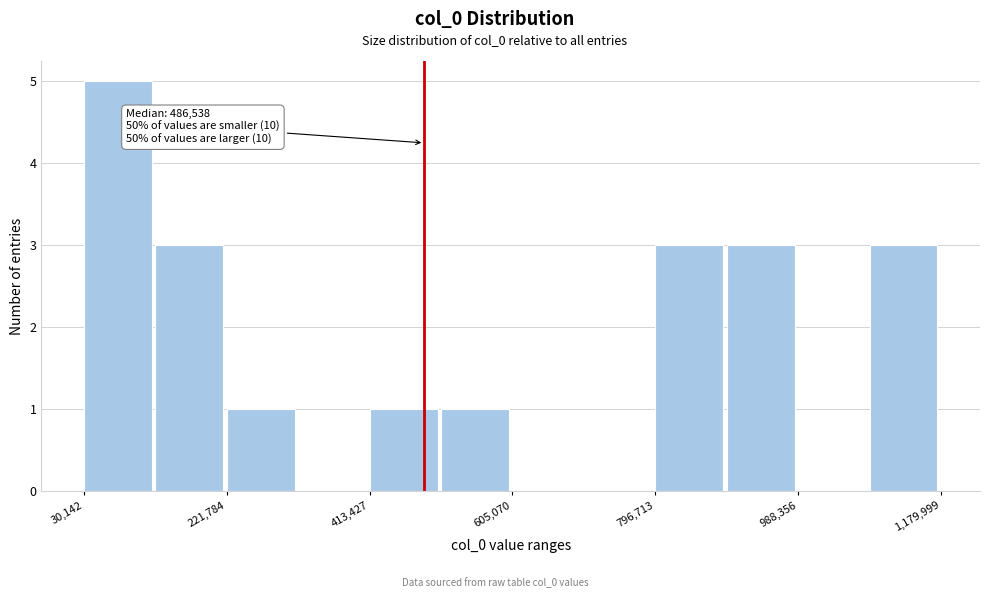

Over which range of the x-axis is the bar tallest?

40000 to 120000